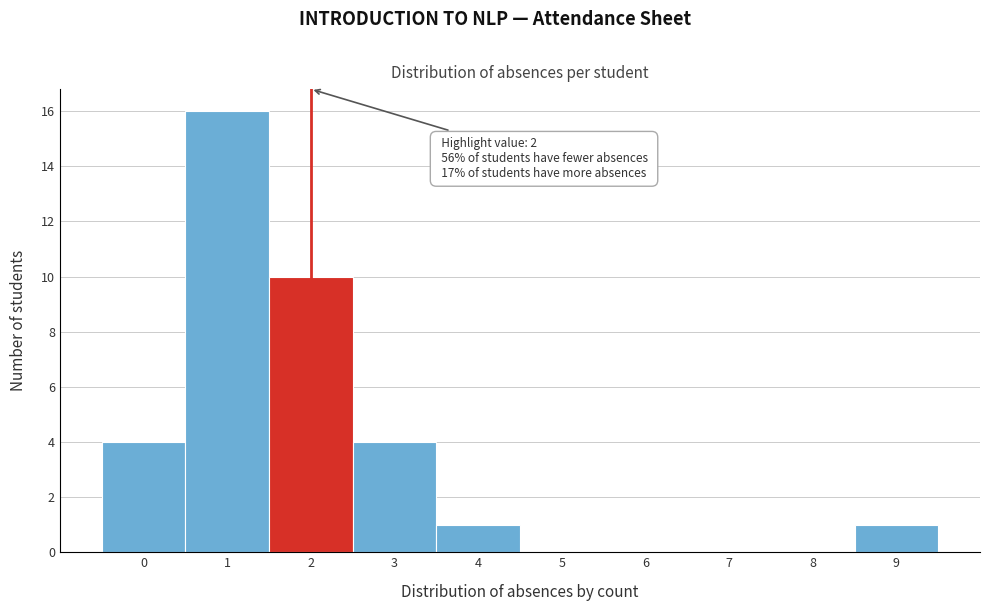

Which range on the x-axis has the tallest bar?

0.5 to 1.5